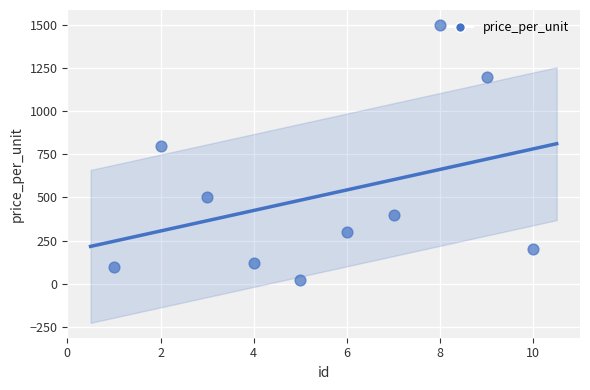

What is the range of Y values (max minus min)?

1480